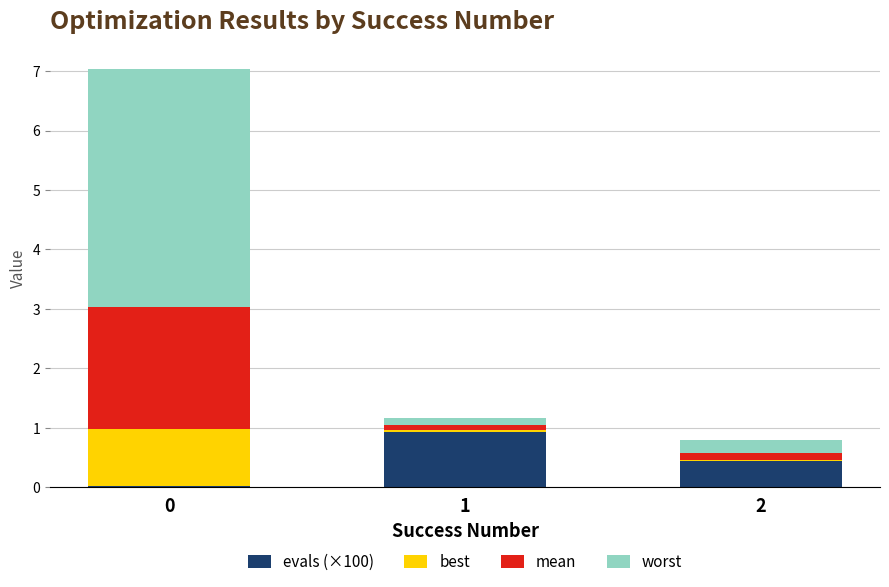

Are the bars grouped side by side (vs. stacked)?

No